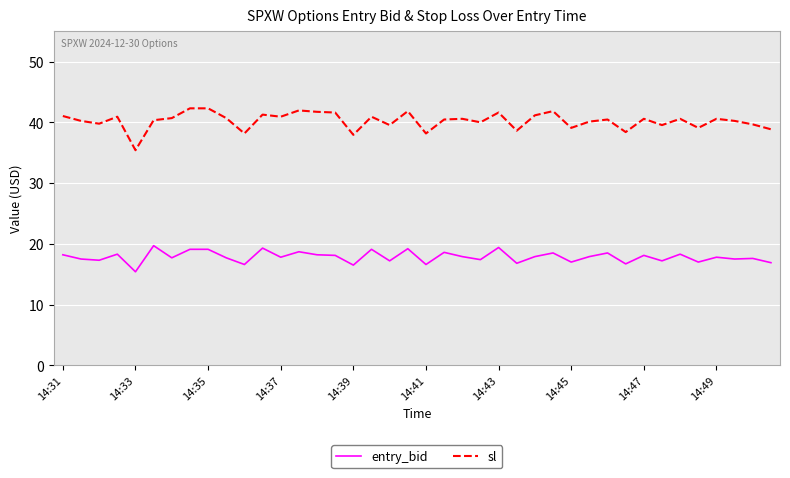

What is the smallest value displayed?

15.4